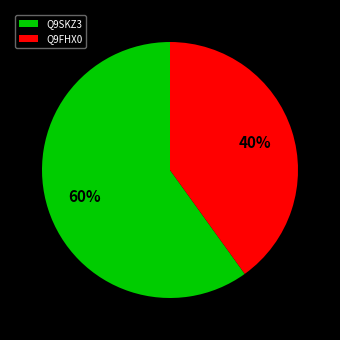

To the nearest percent, what portion does Q9SKZ3 represent?

60%